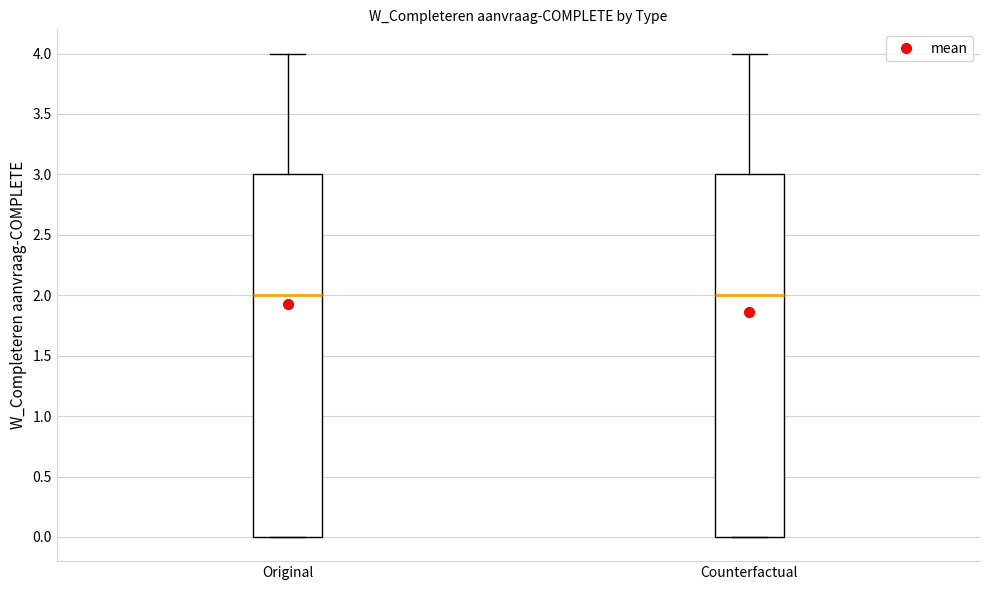

Reading left to right, read every box against the y-axis: the position of its median line, the range the box covers, and the ends of its whiskers. The values are not printed on the chart, so give them approximately, as read against the axis.

Original: median 2, box 0 to 3, whiskers 0 to 4
Counterfactual: median 2, box 0 to 3, whiskers 0 to 4